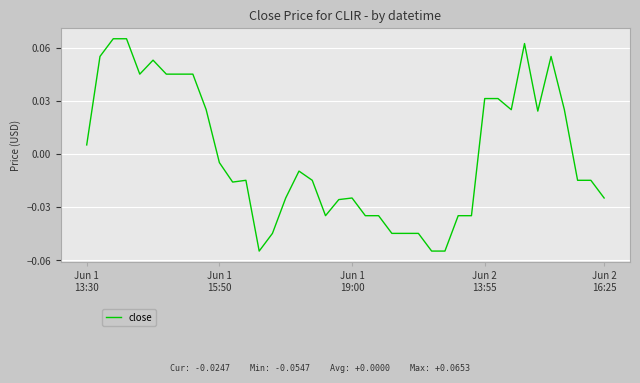

What is the minimum value shown in the chart?

-0.1